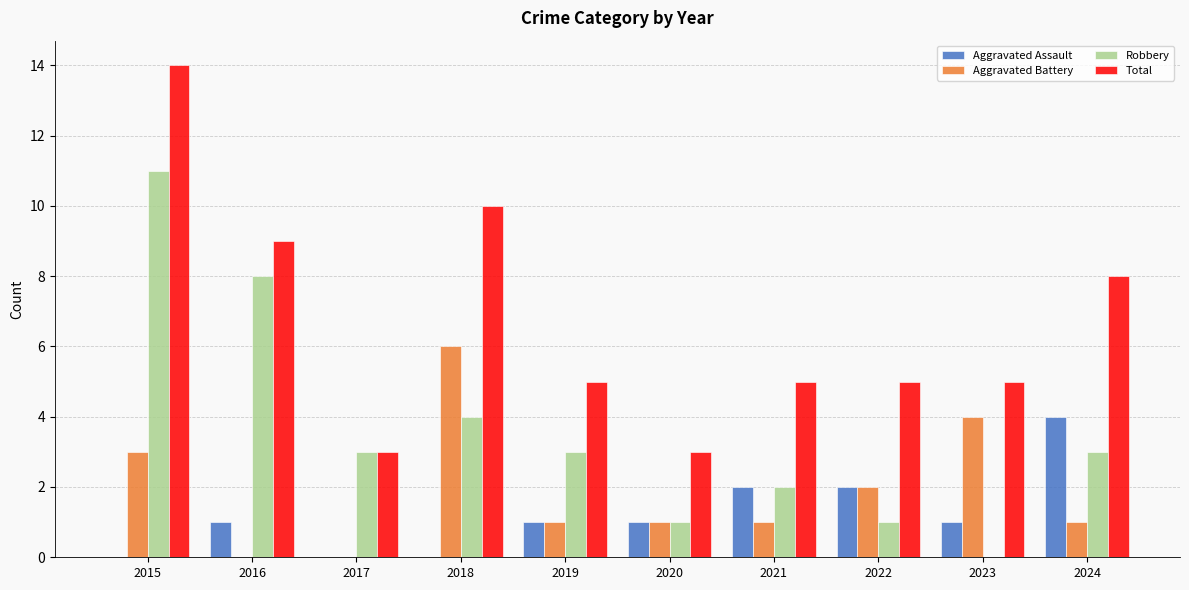

What are all the series names shown in the legend?

Aggravated Assault, Aggravated Battery, Robbery, Total